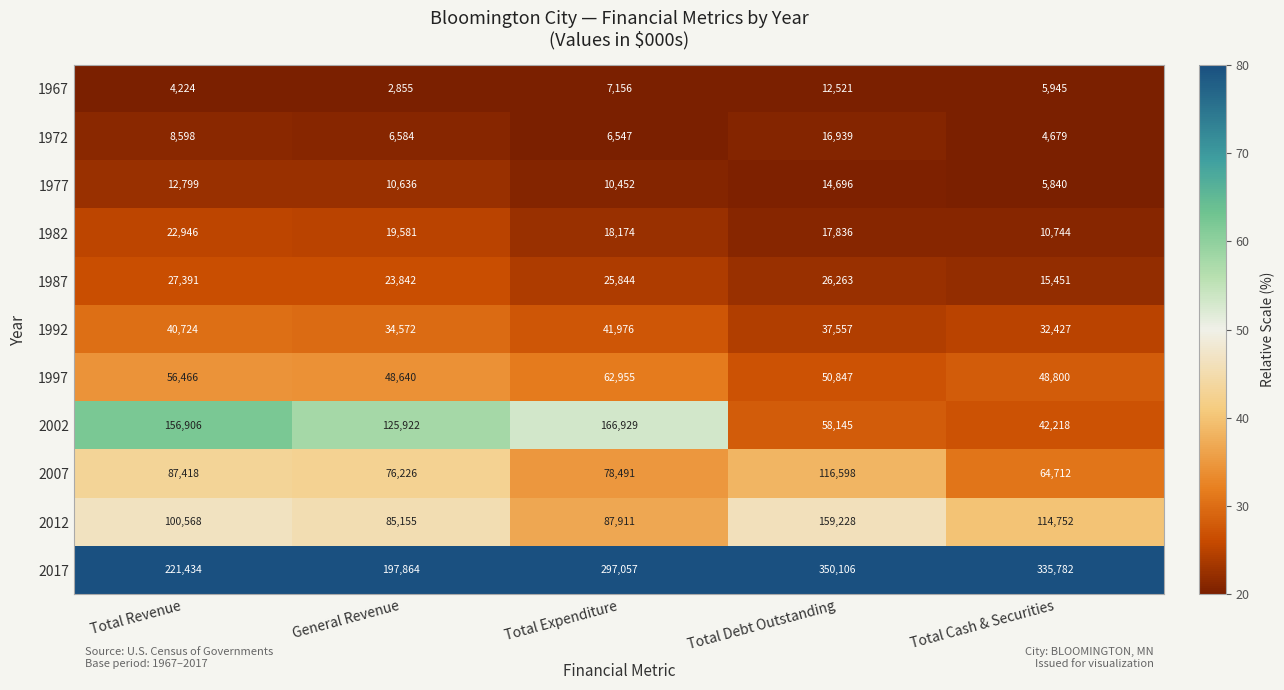

At which category is the sum across all series the highest?

Total Debt Outstanding